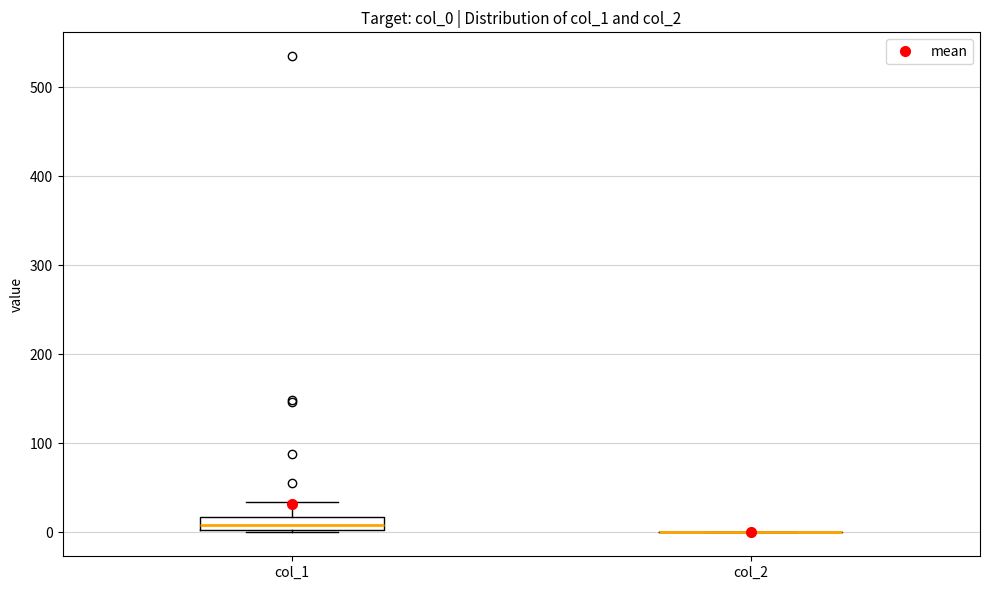

Which box is the tallest, from its lower edge to its upper edge?

col_1